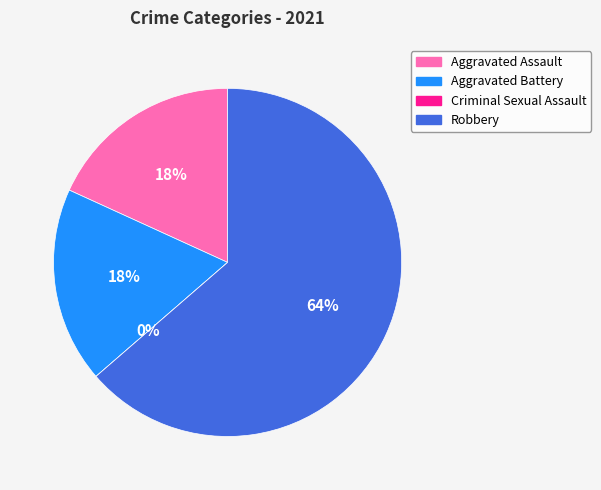

The Criminal Sexual Assault slice represents 0% of the pie. True or false?

True